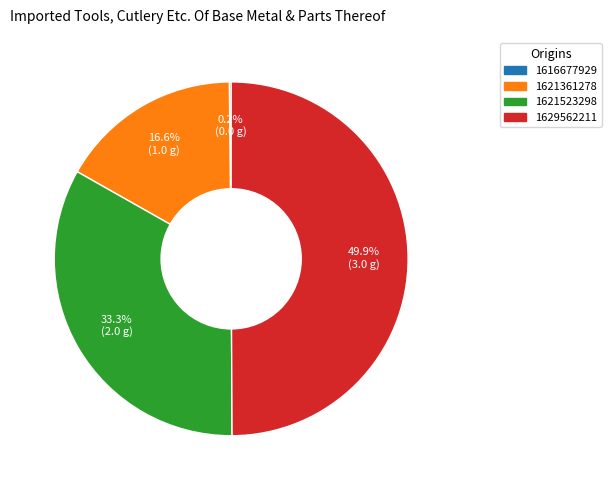

What is the largest slice in the pie chart?

1629562211